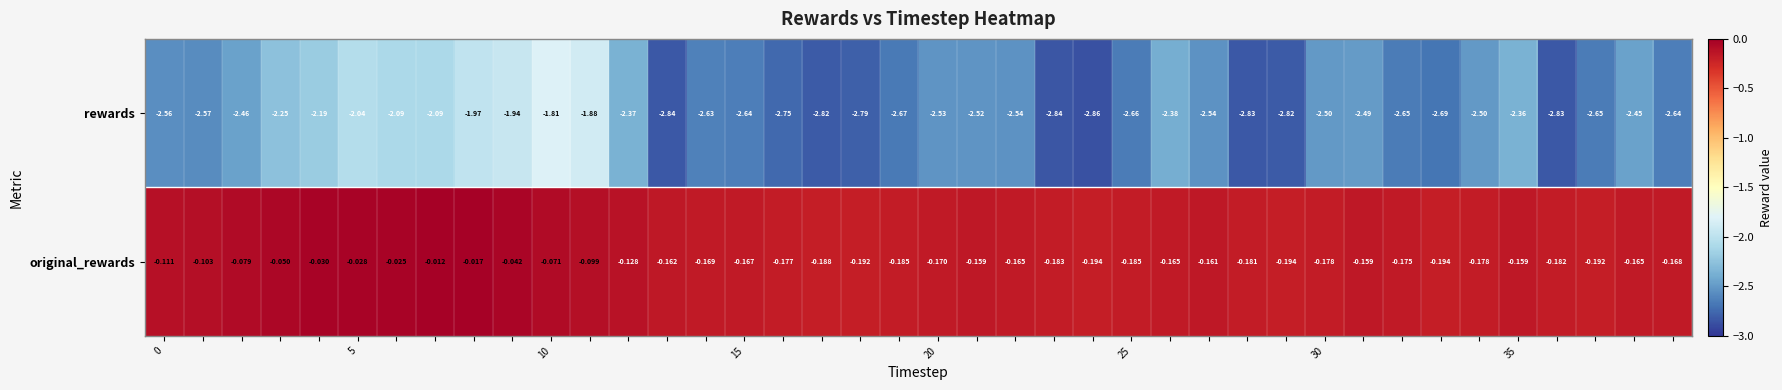

Which series has the largest total across all categories?

original_rewards